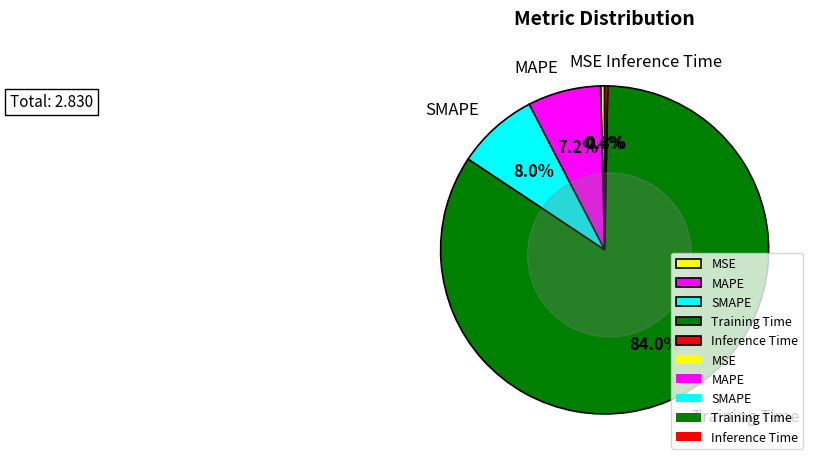

Which category accounts for the majority?

Training Time